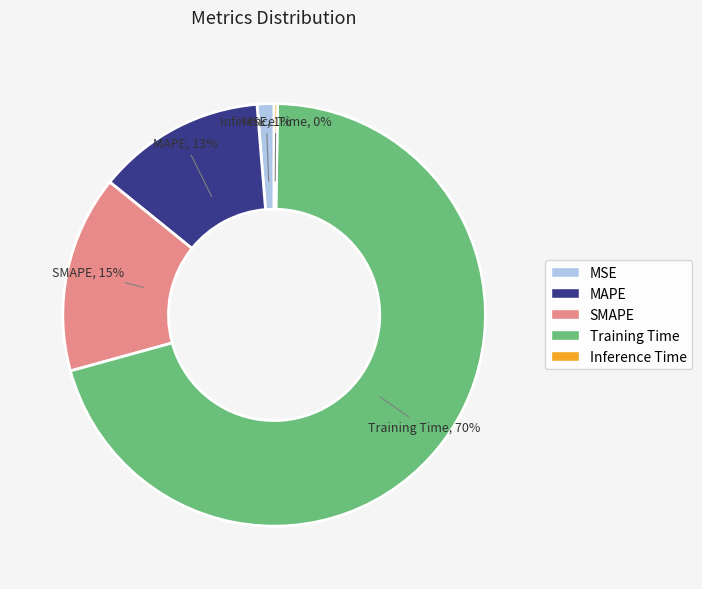

Which slice is the largest?

Training Time